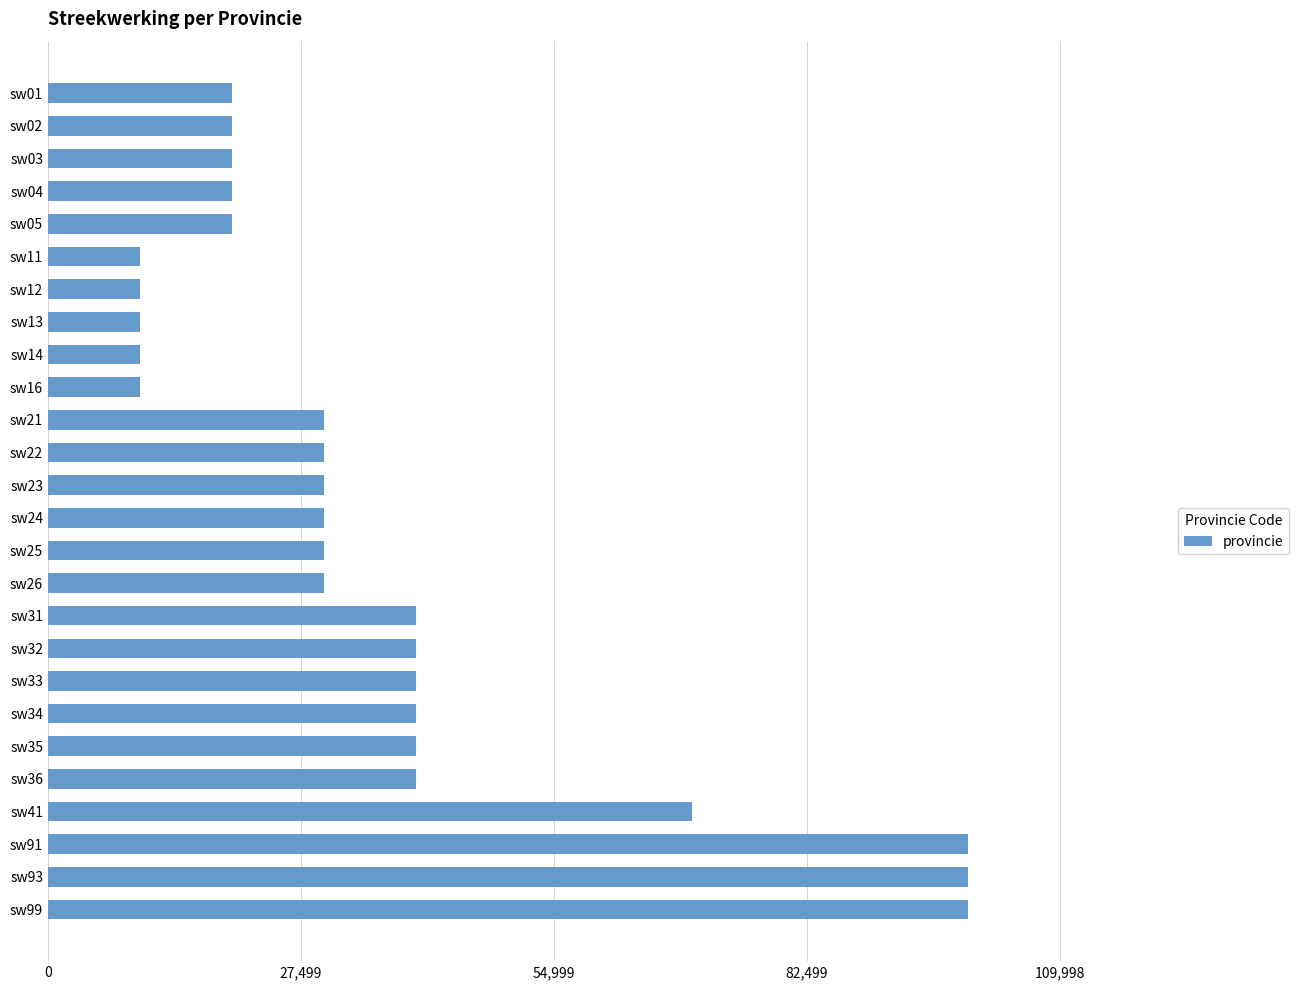

What is the value of the 5th bar from the top?

20001